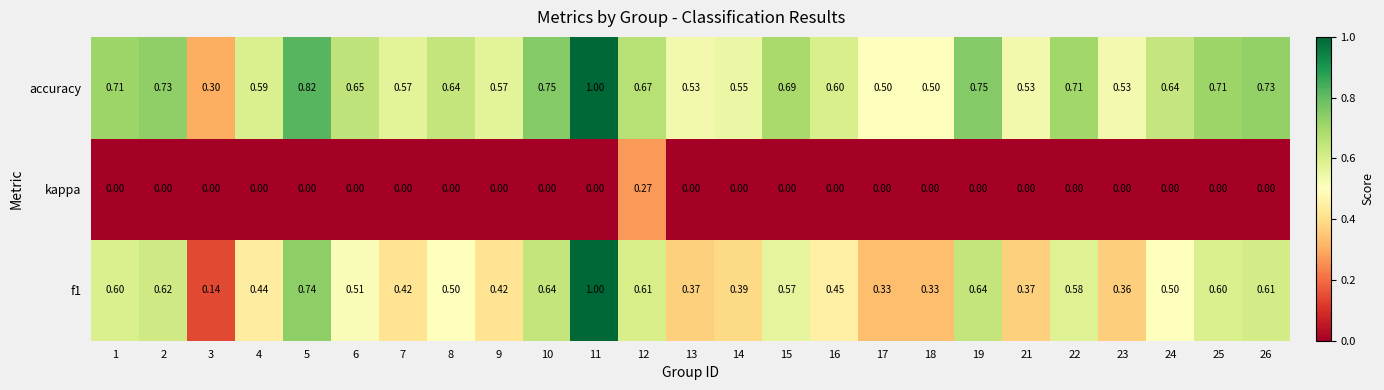

Which series has the largest total across all categories?

accuracy